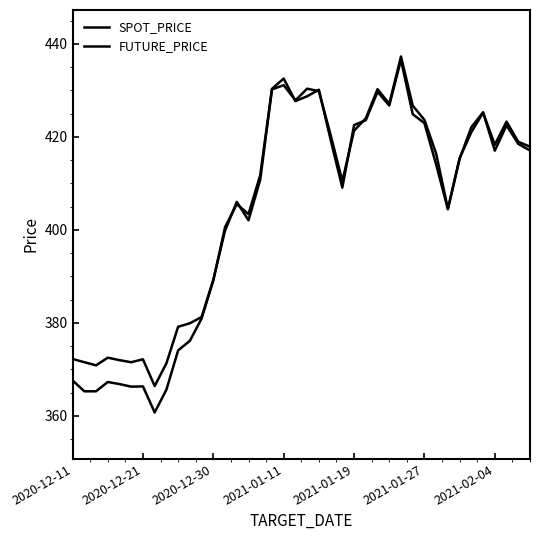

How many values in the SPOT_PRICE series are below 416?

20